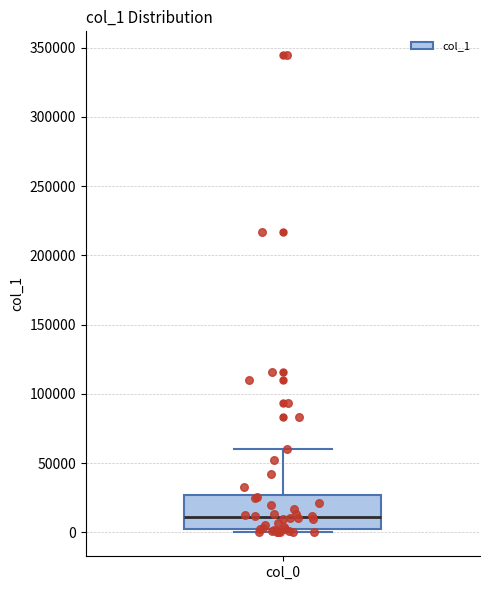

Transcribe this box plot: give where the median line is, the range the box spans, and where the two whiskers end, as read against the y-axis. The values are not printed on the chart, so give them approximately, as read against the axis.

median 10000, box 0 to 25000, whiskers 0 (just below the box's lower edge) to 60000